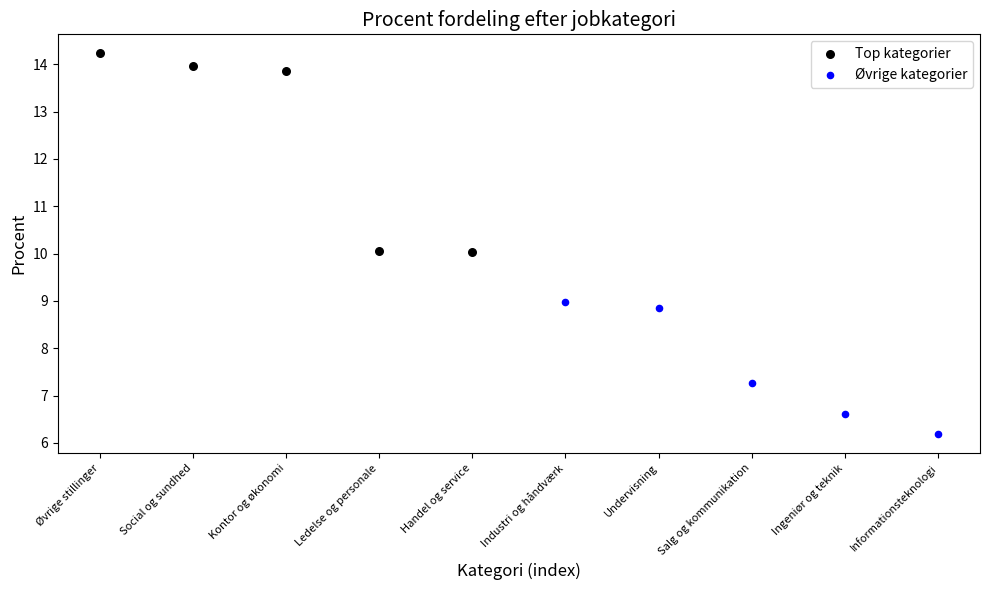

Which series has the widest spread of Y values?

Top kategorier